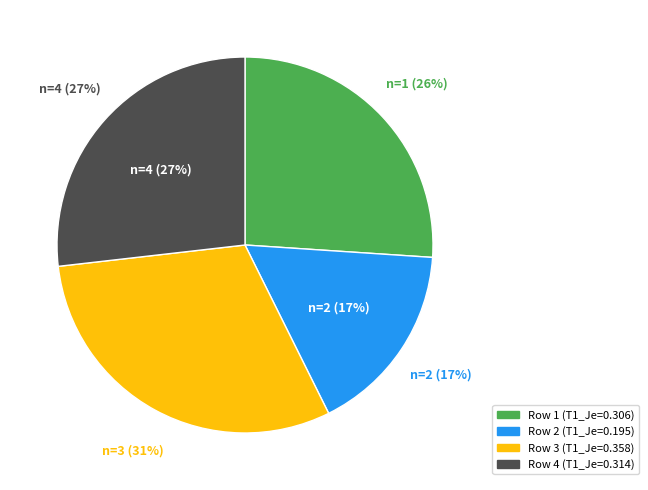

Which slice is the smallest?

2